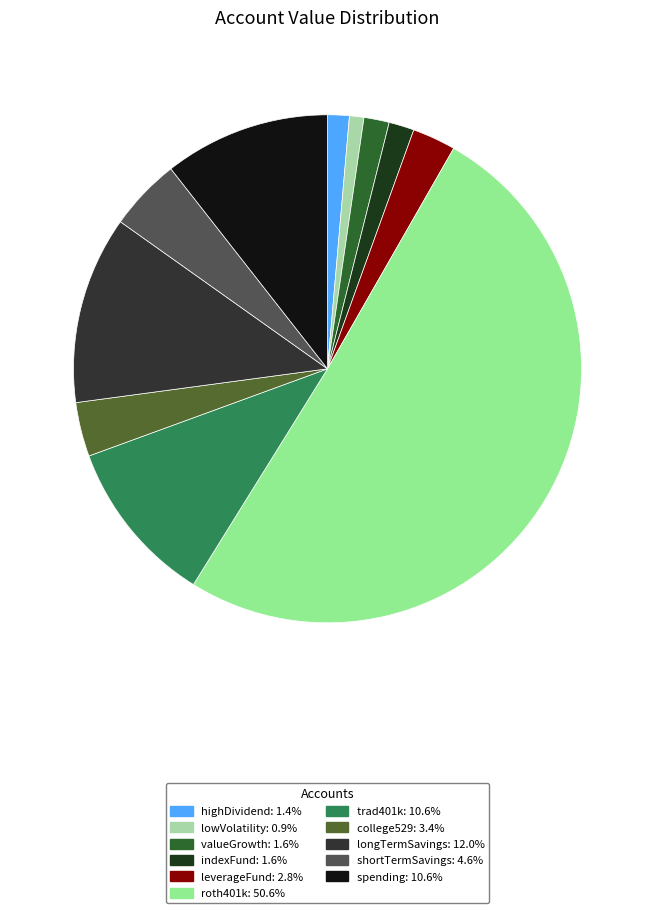

What is the smallest slice in the pie chart?

lowVolatility